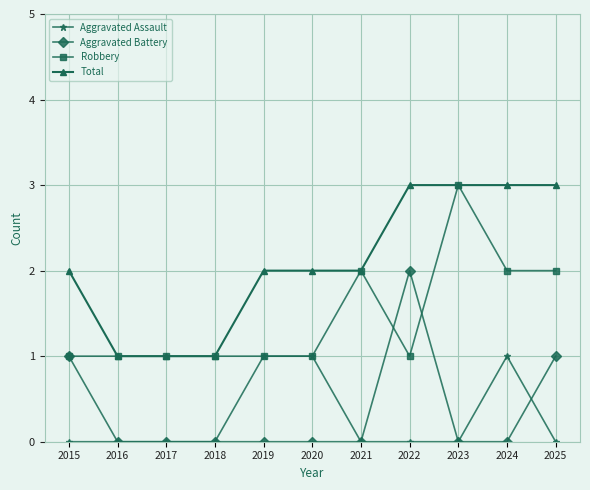

True or false: Aggravated Battery has a value of 1 at 2016.

False